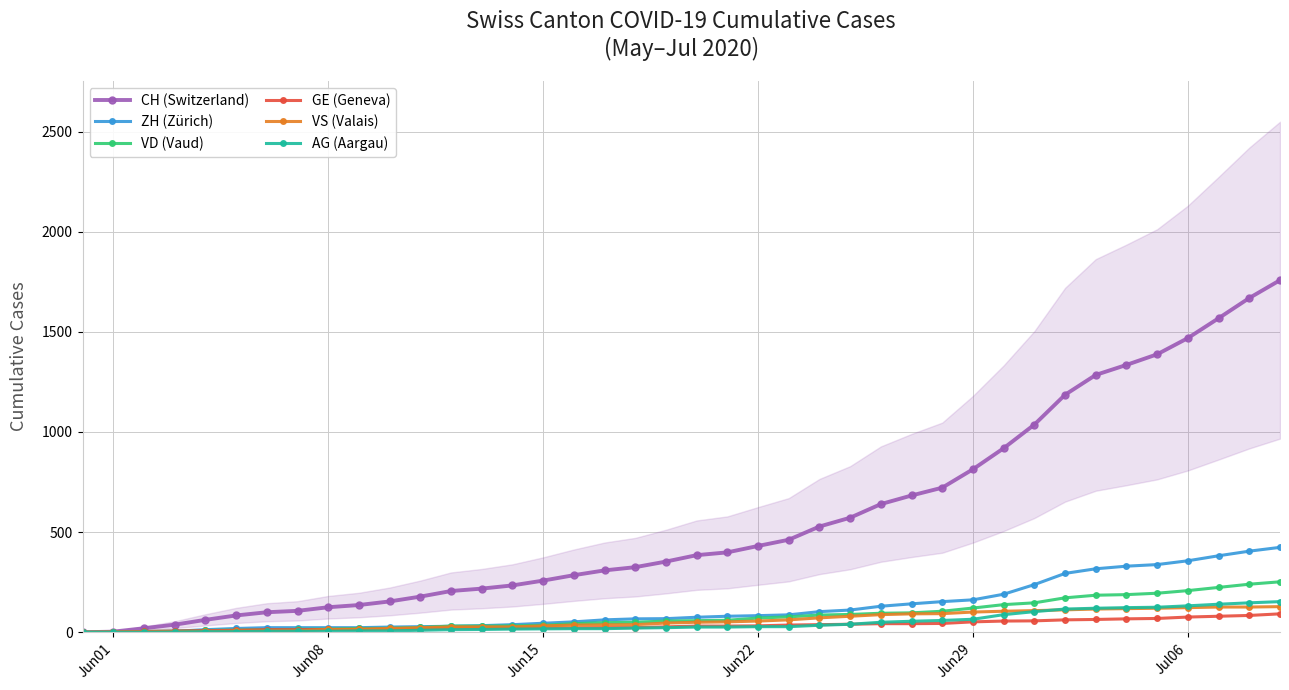

Rank the series by their maximum value, from lowest to highest.

GE (Geneva), VS (Valais), AG (Aargau), VD (Vaud), ZH (Zürich), CH (Switzerland)